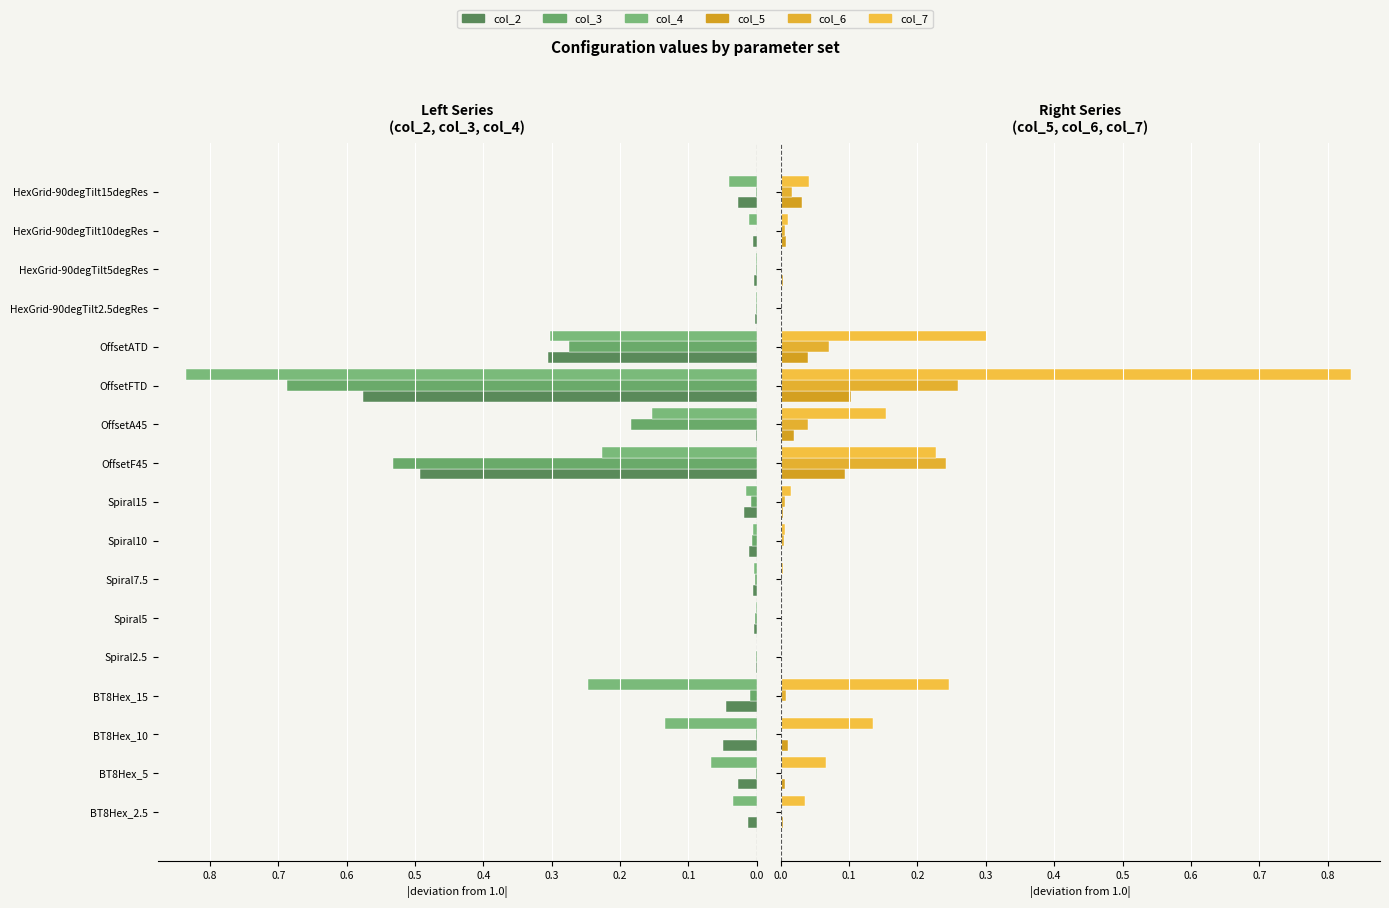

Reading left to right, what are all the values shown in this chart?

col_2: 0.0	0.0	0.1	0.0	0.0	0.0	0.0	0.0	0.0	0.5	0.0	0.6	0.3	0.0	0.0	0.0	0.0
col_3: 0.0	0.0	0.0	0.0	0.0	0.0	0.0	0.0	0.0	0.5	0.2	0.7	0.3	0.0	0.0	0.0	0.0
col_4: 0.0	0.1	0.1	0.2	0.0	0.0	0.0	0.0	0.0	0.2	0.2	0.8	0.3	0.0	0.0	0.0	0.0
col_5: 0.0	0.0	0.0	0.0	0.0	0.0	0.0	0.0	0.0	0.1	0.0	0.1	0.0	0.0	0.0	0.0	0.0
col_6: 0.0	0.0	0.0	0.0	0.0	0.0	0.0	0.0	0.0	0.2	0.0	0.3	0.1	0.0	0.0	0.0	0.0
col_7: 0.0	0.1	0.1	0.2	0.0	0.0	0.0	0.0	0.0	0.2	0.2	0.8	0.3	0.0	0.0	0.0	0.0